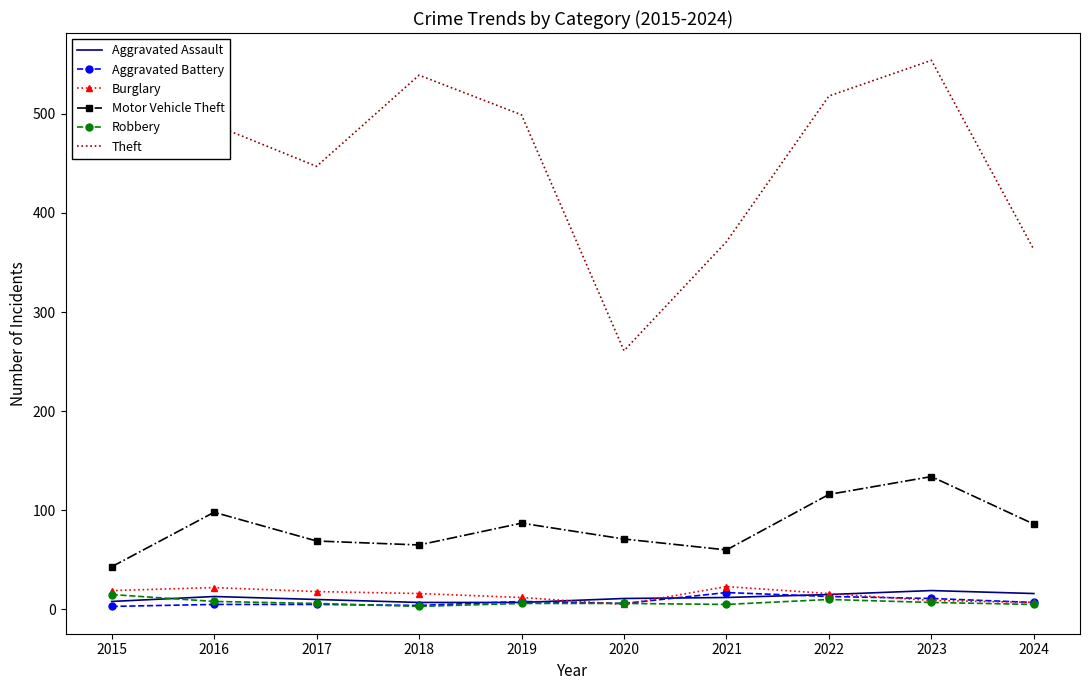

Between 2018 and 2023, which series saw the biggest shift?

Motor Vehicle Theft